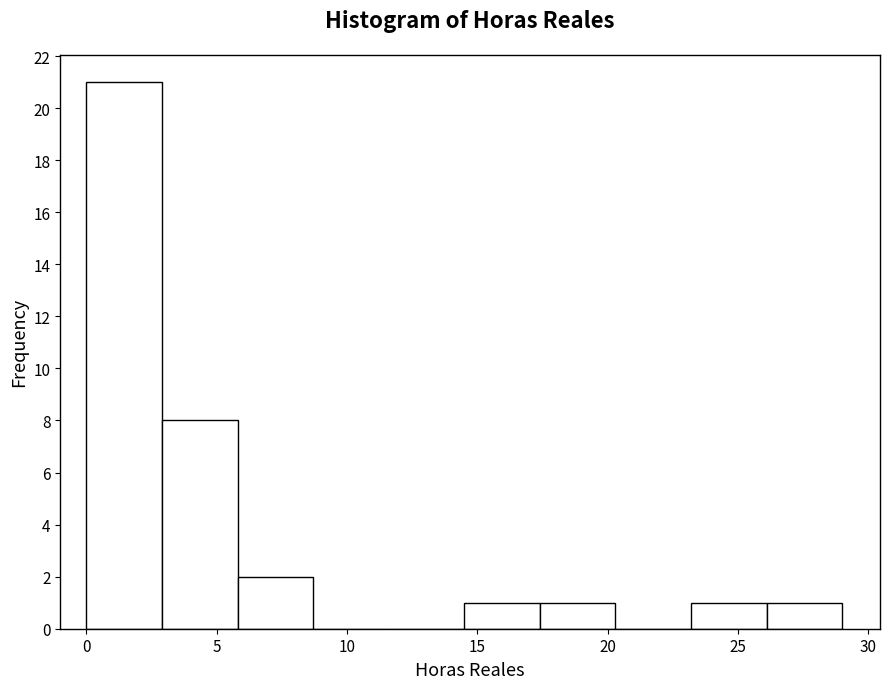

Reading left to right, list every bar in this chart as the range it spans on the x-axis followed by its height. Neither the bar edges nor the heights are printed on the chart, so give them approximately, as read against the axes.

0.0 to 2.9: 21
2.9 to 5.8: 8
5.8 to 8.7: 2
8.7 to 11.6: 0
11.6 to 14.5: 0
14.5 to 17.4: 1
17.4 to 20.3: 1
20.3 to 23.2: 0
23.2 to 26.1: 1
26.1 to 29.0: 1